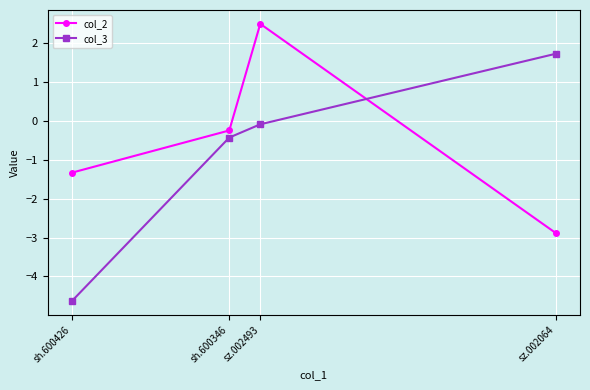

Reading left to right, what are all the values shown in this chart?

col_2: -1.3	-0.2	2.5	-2.9
col_3: -4.6	-0.4	-0.1	1.7